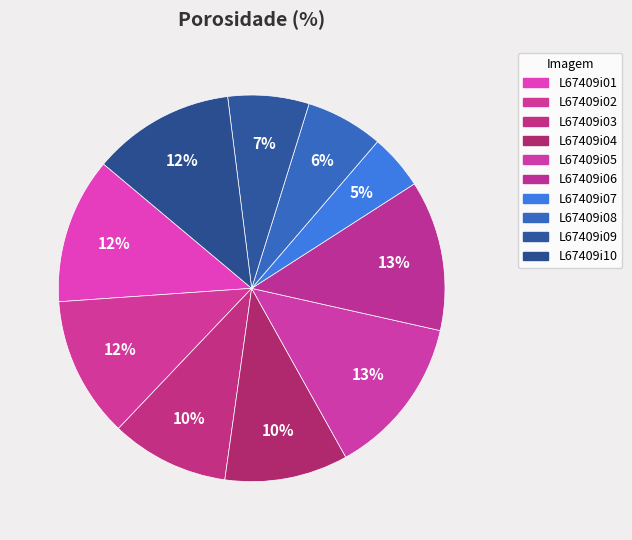

Does L67409i02 account for over 50% of the chart?

No